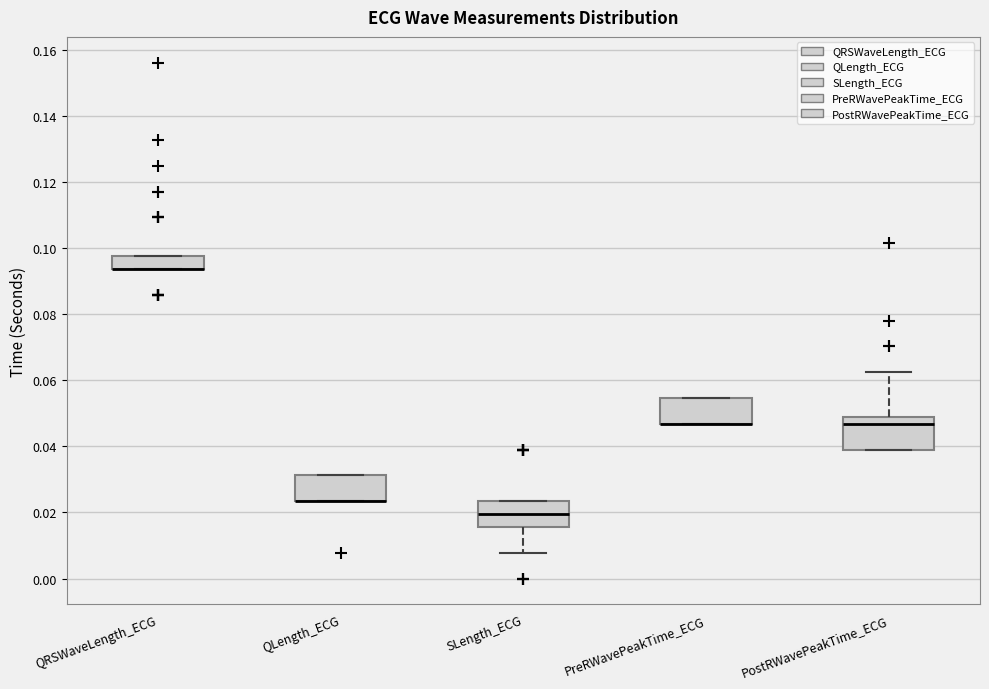

Where is the upper edge of the box for PreRWavePeakTime_ECG on the y-axis? The values are not printed on the chart, so give them approximately, as read against the axis.

0.054